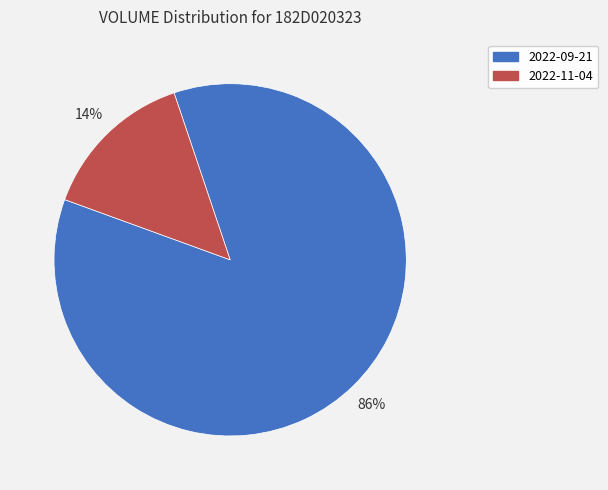

True or false: 2022-09-21 accounts for 86% of the total.

True